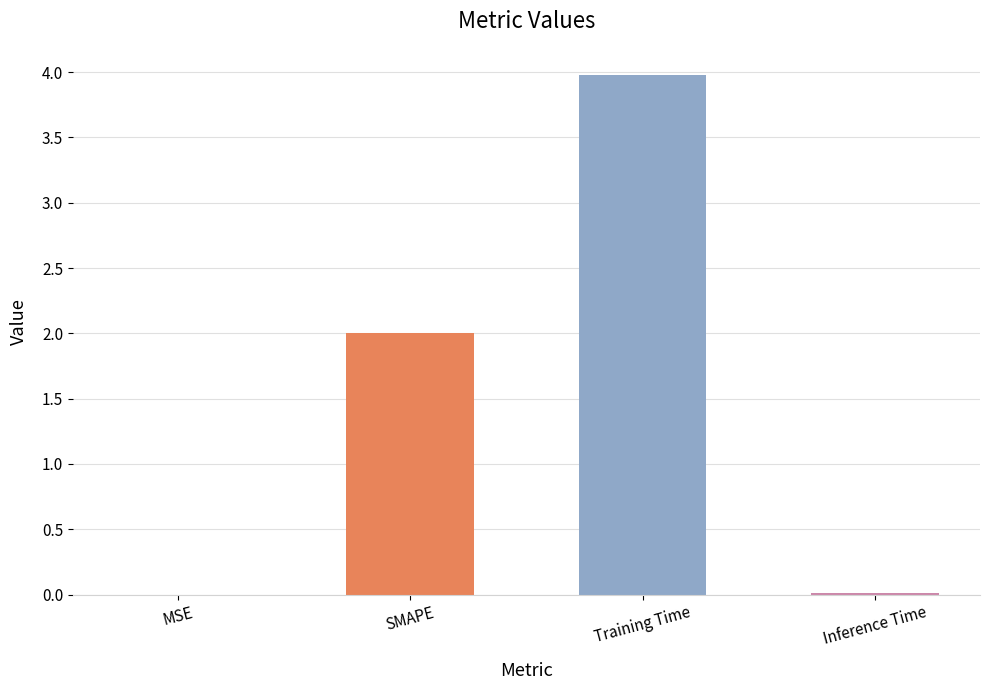

Are the bars grouped side by side (vs. stacked)?

No